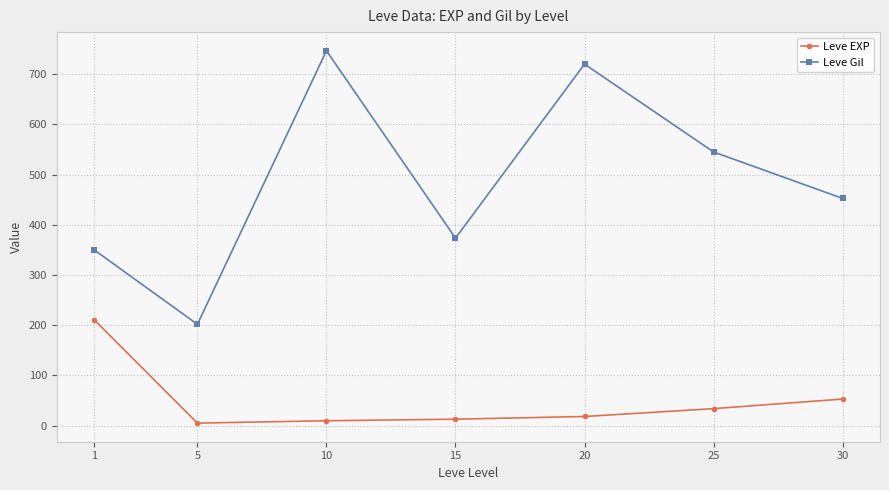

The value of Leve EXP at 20 is 18.0. True or false?

True